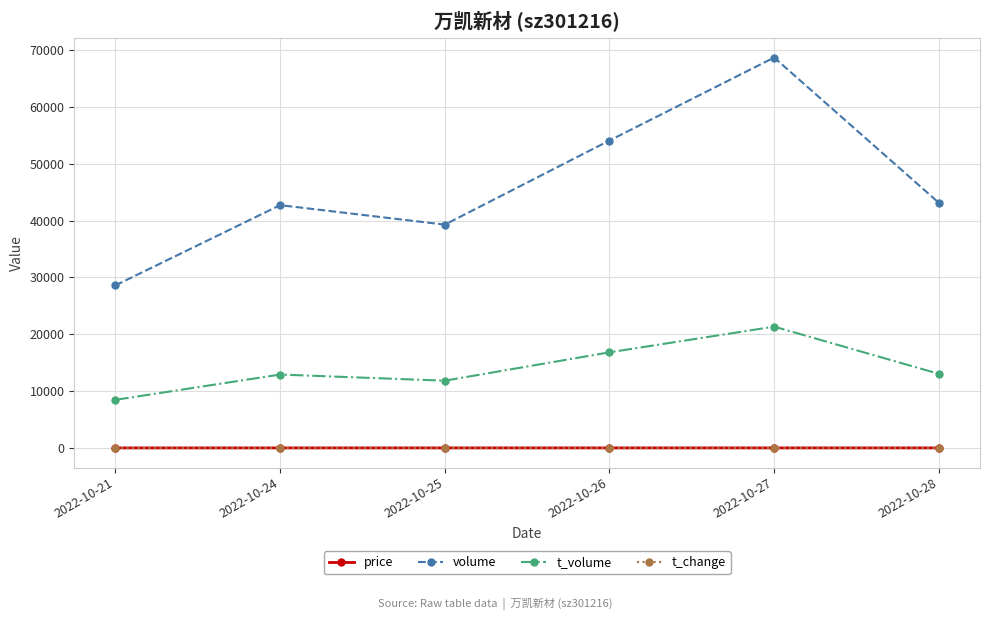

What is the sum of the t_change values at 2022-10-21 and 2022-10-27?

12.8